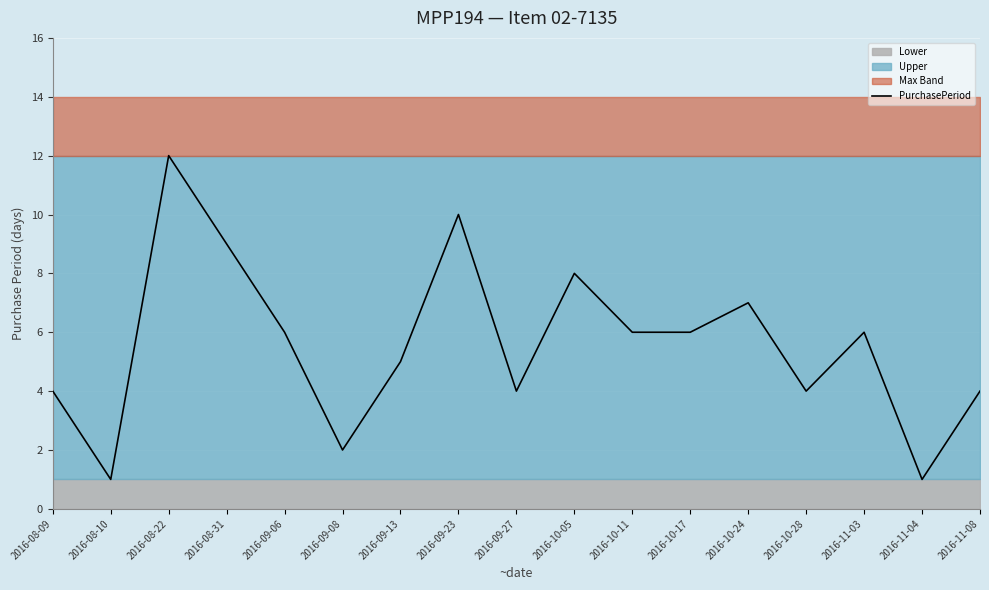

What is the sum of all values?

95